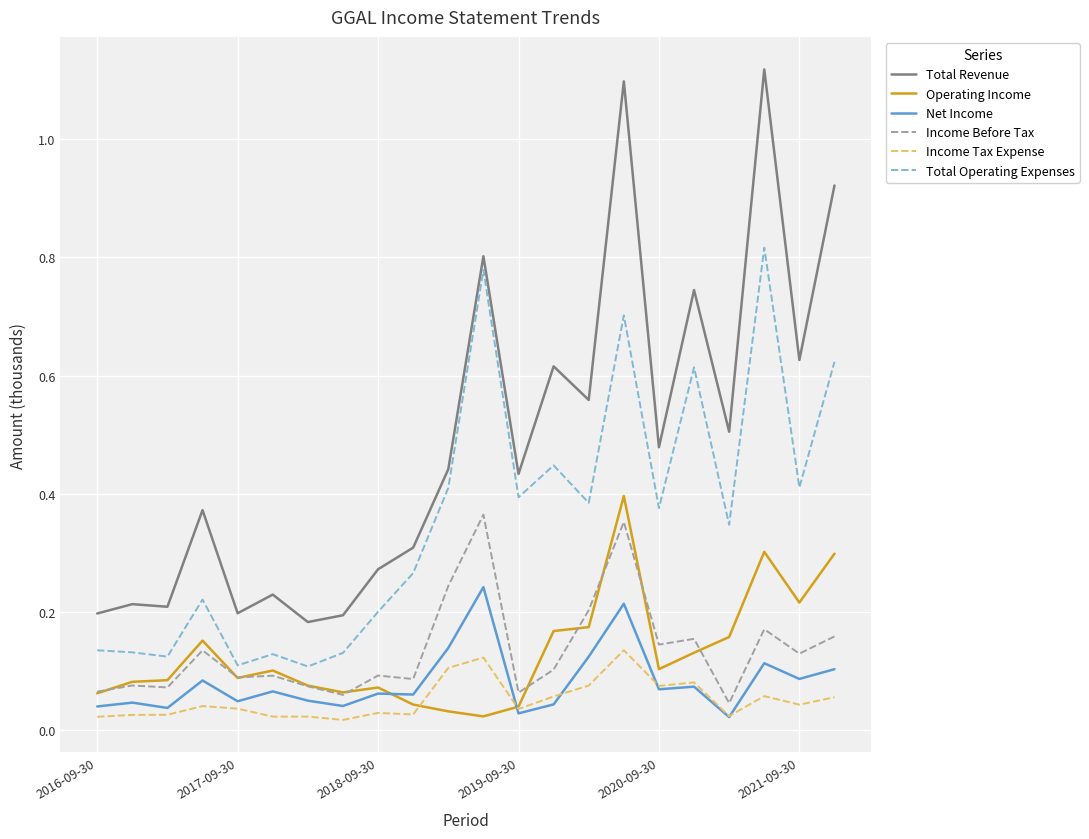

True or false: Total Revenue and Income Tax Expense intersect in this chart.

False